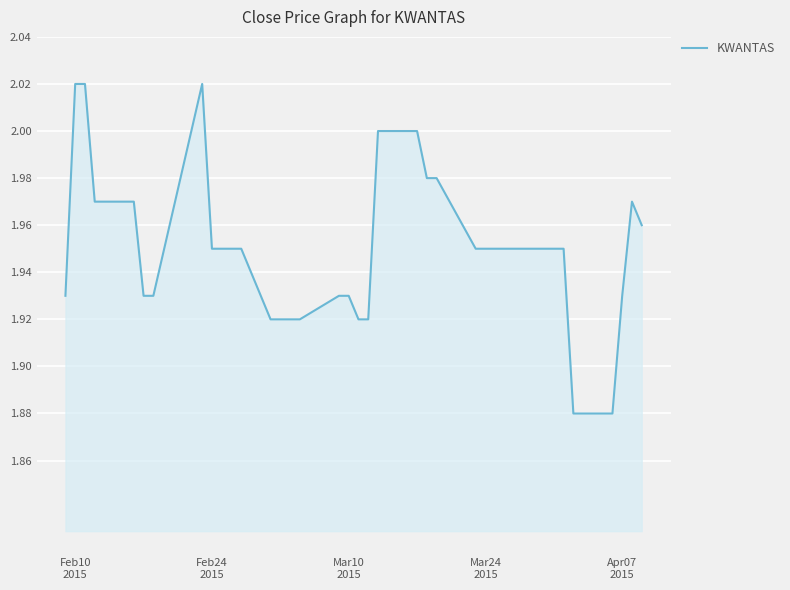

Does the chart have visible grid lines?

Yes